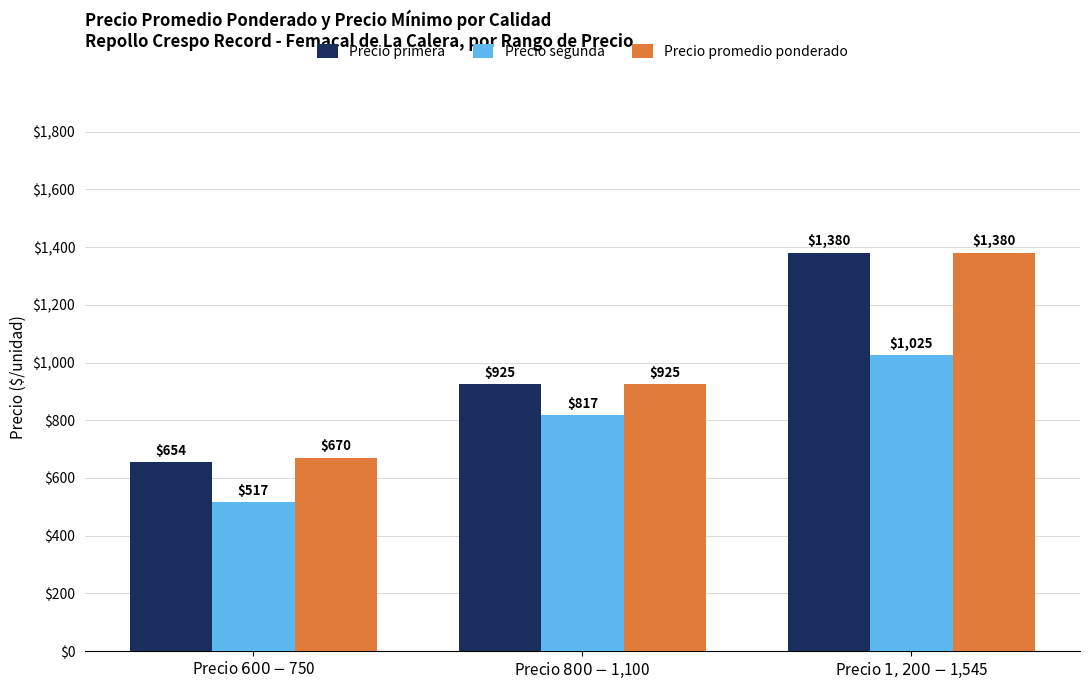

What position from the right is Precio $800-$1,100?

2